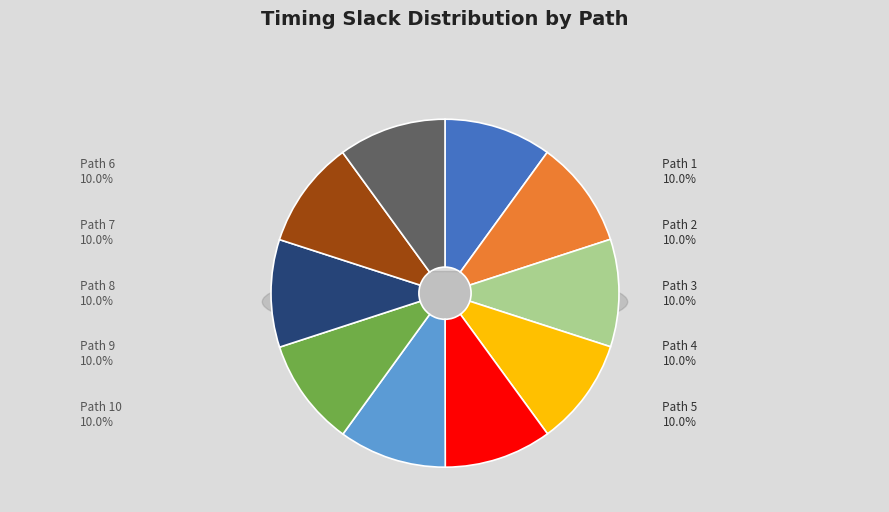

Which slice is the largest?

Path 9